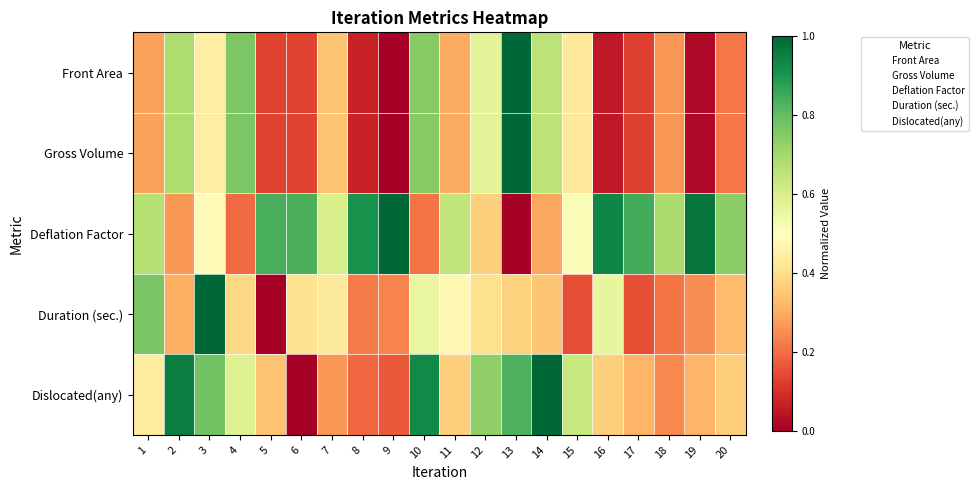

Between 3 and 5, which series saw the biggest shift?

Duration (sec.)